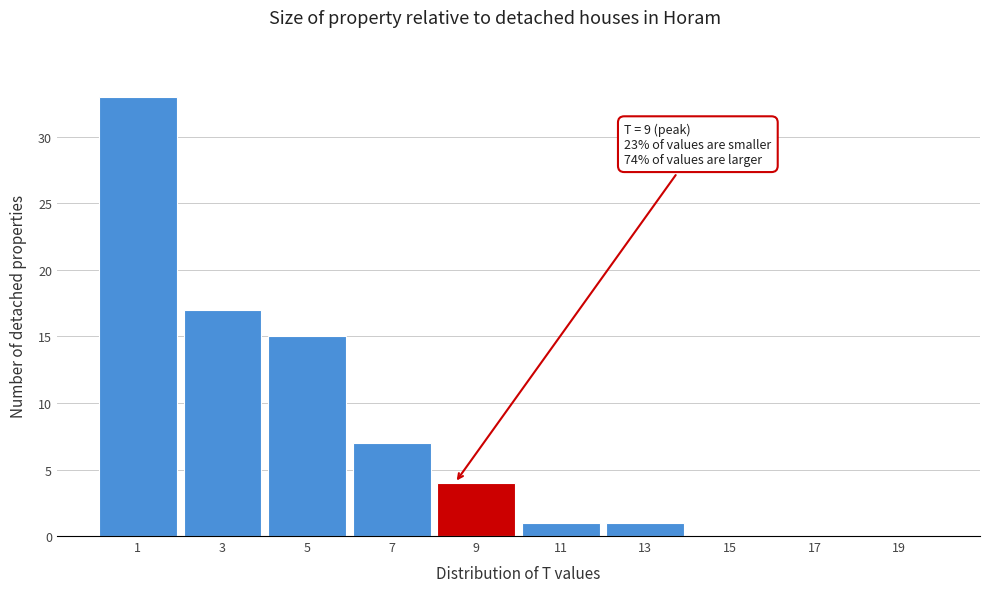

Reading left to right, what are all the values shown in this chart?

1=33	3=17	5=15	7=7	9=4	11=1	13=1	15=0	17=0	19=0